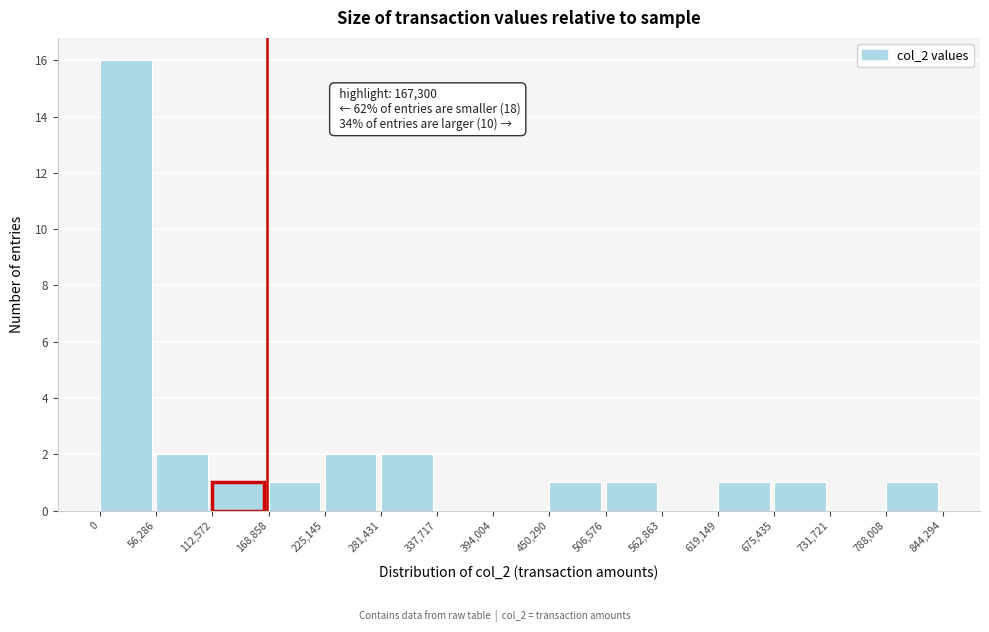

Which range on the x-axis has the tallest bar?

0 to 56,286